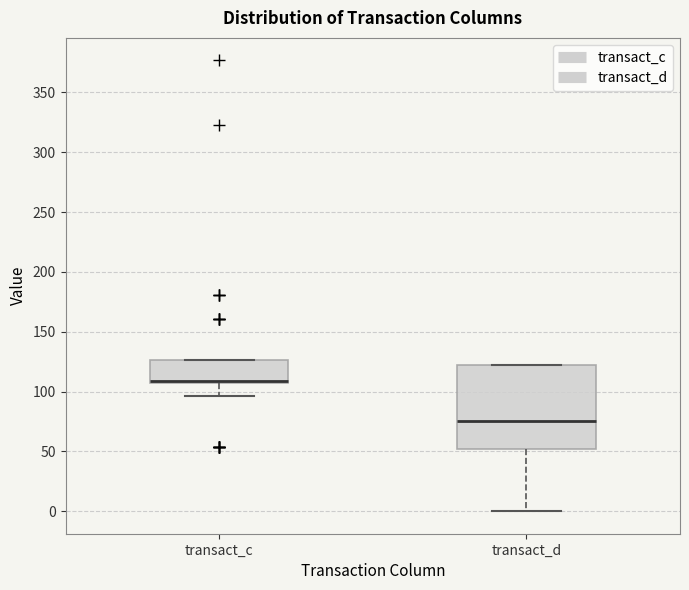

Where does the median line of the box for transact_c sit on the y-axis? The values are not printed on the chart, so give them approximately, as read against the axis.

110